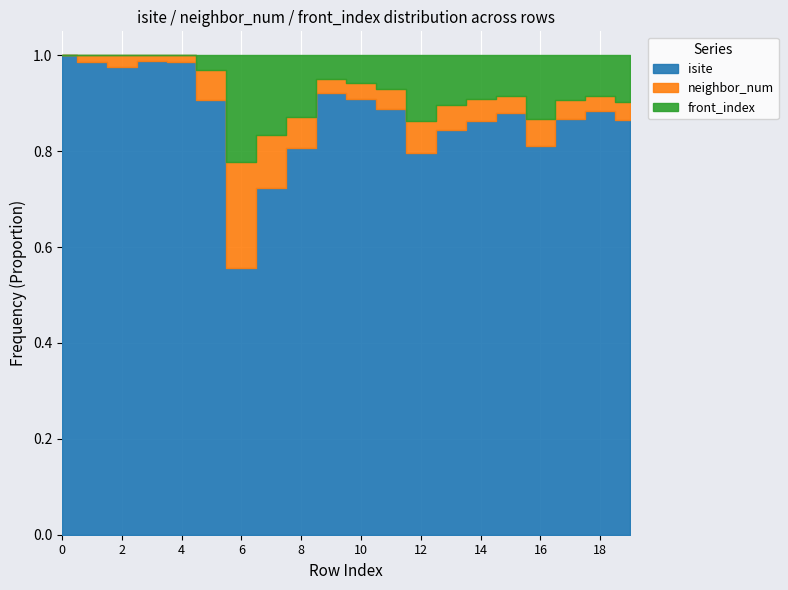

True or false: neighbor_num and isite intersect in this chart.

False